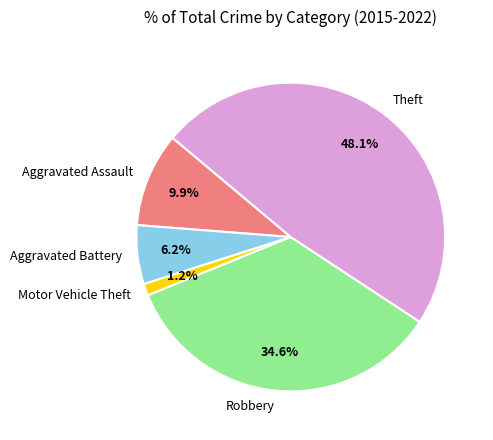

Which category has the biggest portion of the pie?

Theft